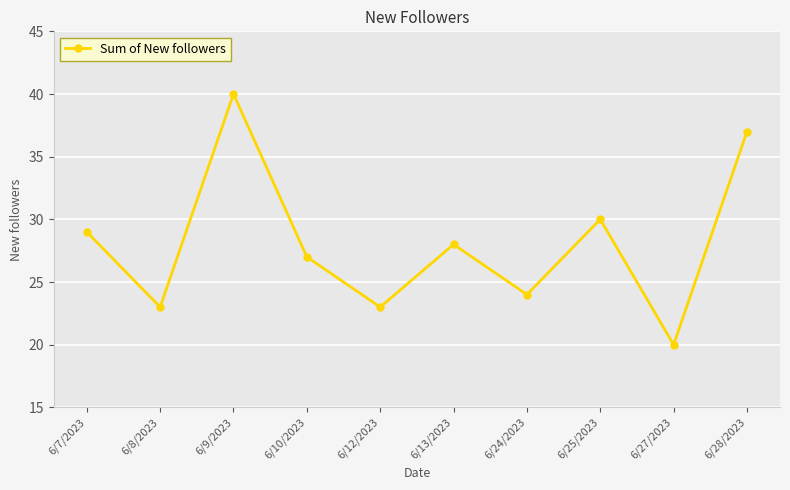

What is the ratio of the value at 6/10/2023 to the value at 6/9/2023?

0.7